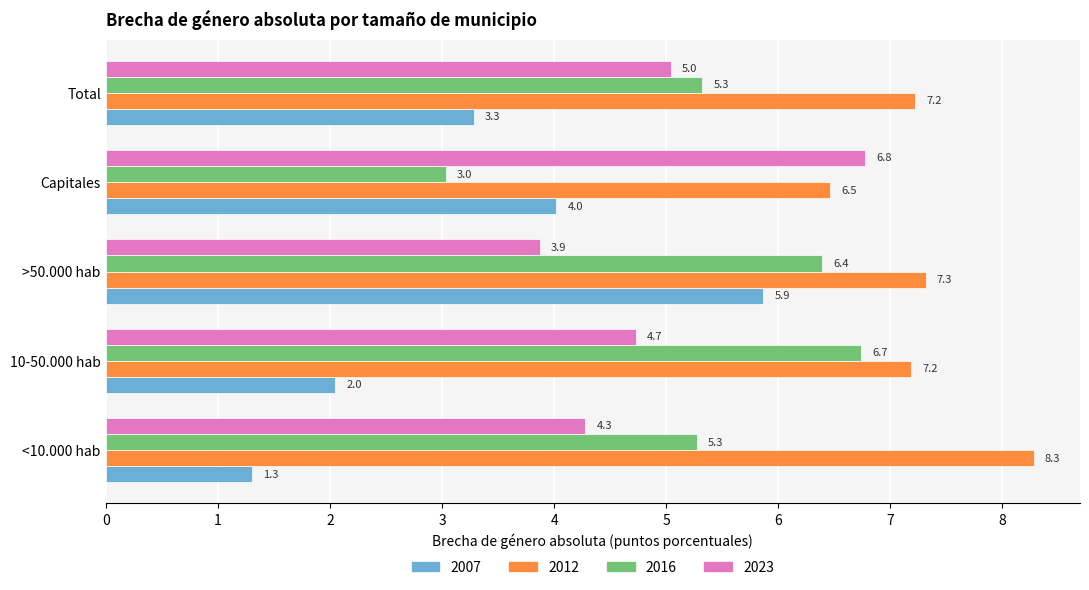

Read the 2016 value at <10.000 hab.

5.3